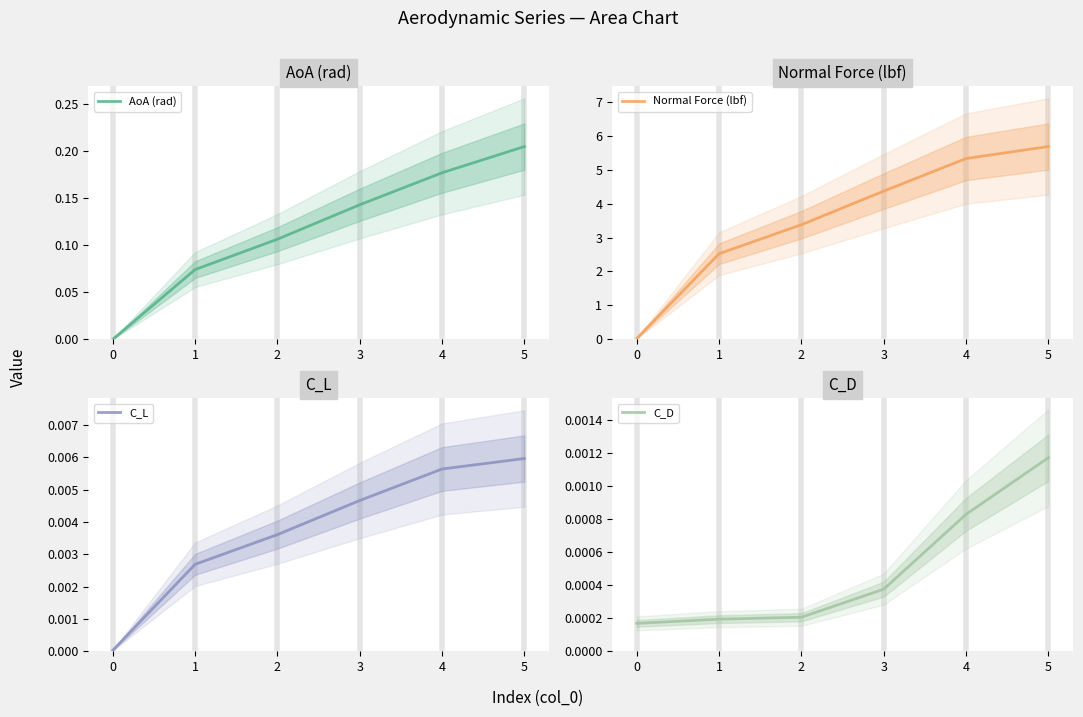

At which category is the sum across all series the highest?

5